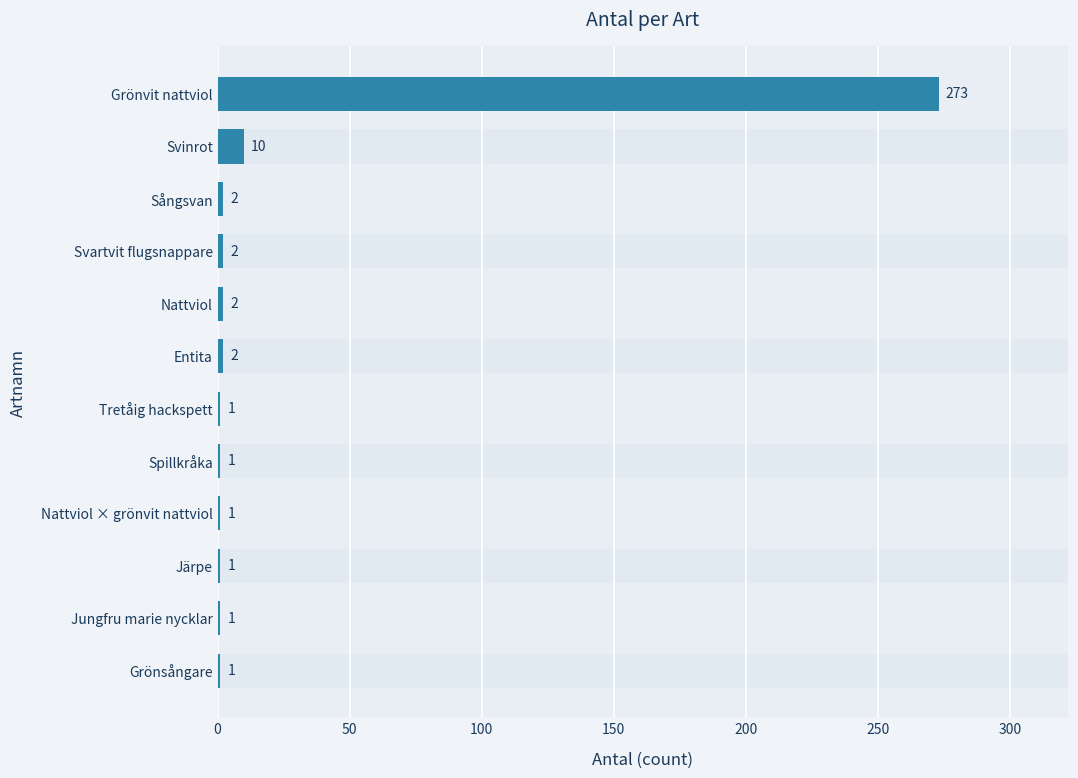

What is the change in value from Tretåig hackspett to Svartvit flugsnappare?

+1